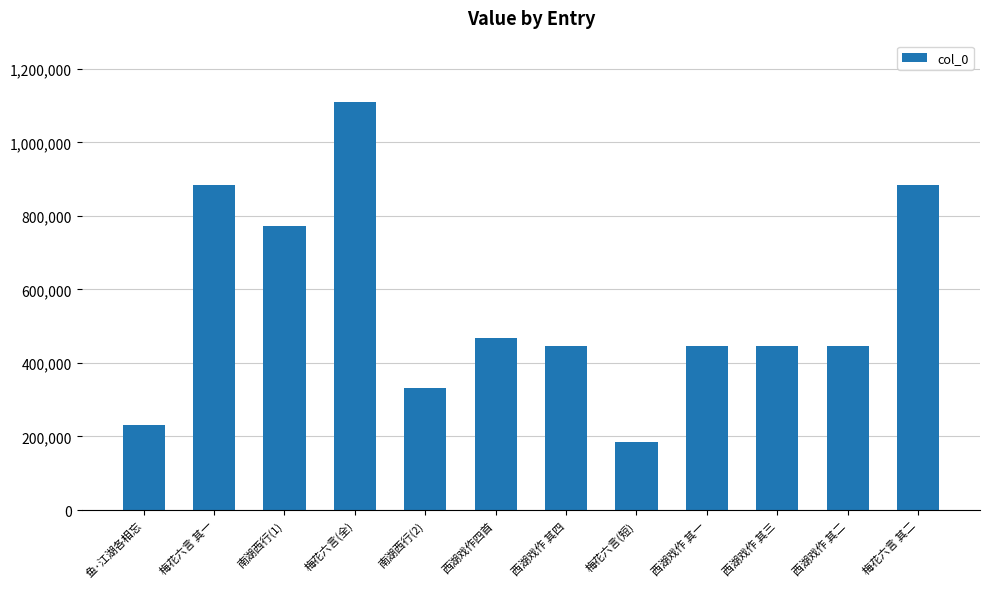

What is the sum of the values at 梅花六言(全) and 西湖戏作 其二?

1556290